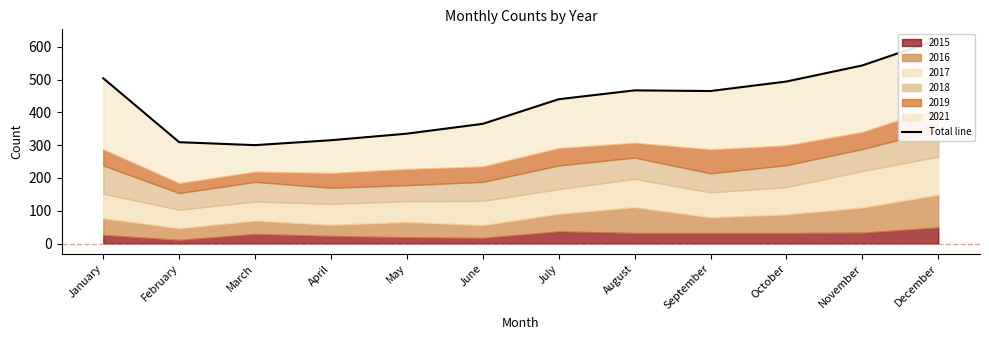

Reading left to right, extract all data points from this chart.

January=504	February=309	March=300	April=315	May=335	June=365	July=440	August=467	September=465	October=494	November=543	December=622